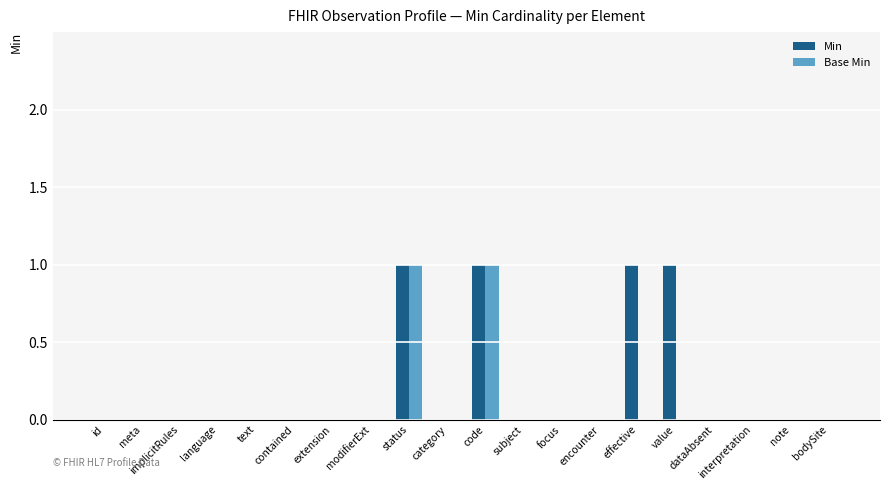

True or false: Base Min has a value of 1 at encounter.

False